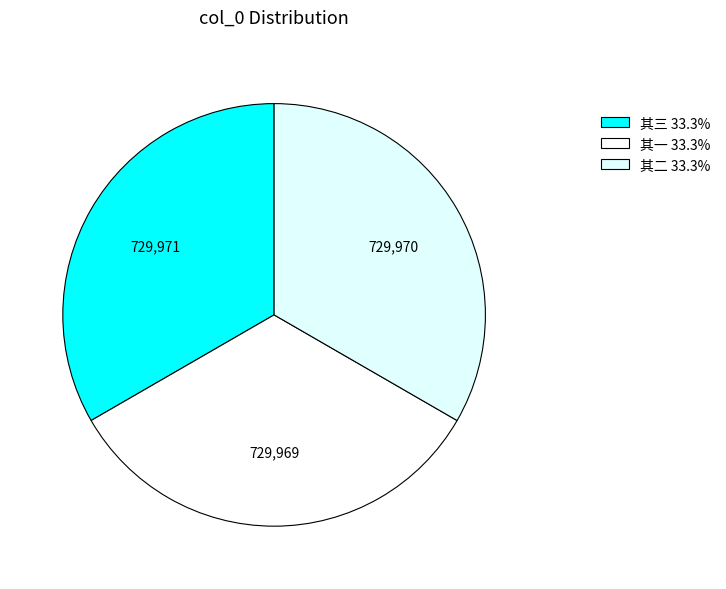

Is there any slice that represents more than half of the pie?

No